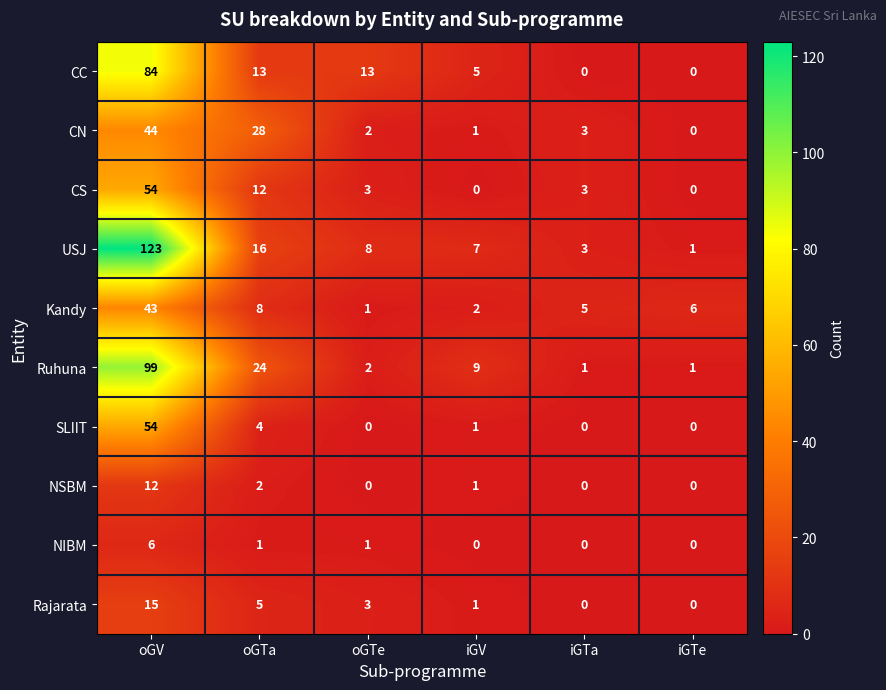

Is it true that CS equals 0 at iGV?

True